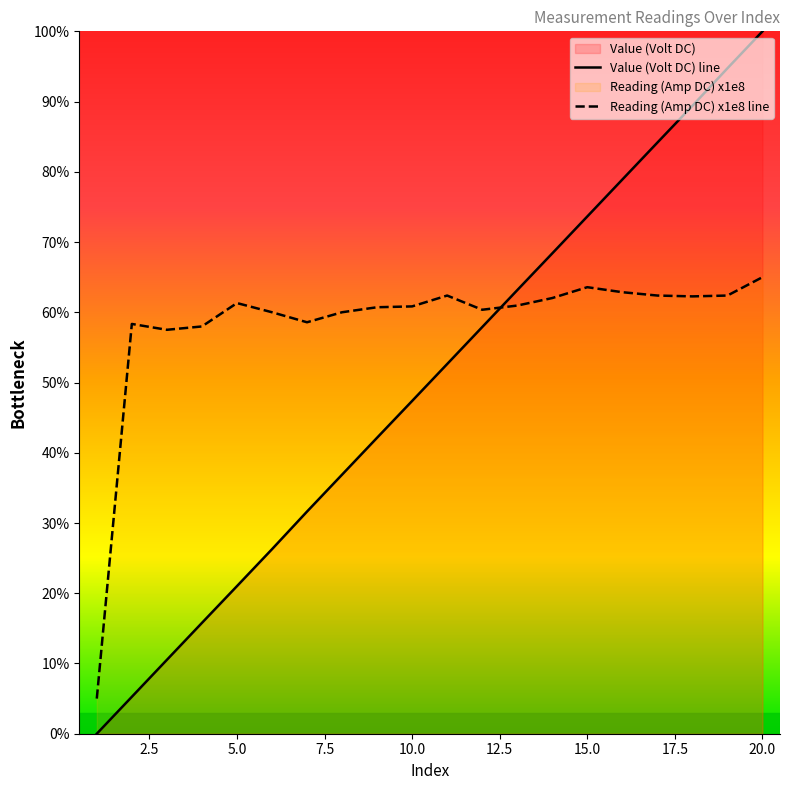

Is it true that Reading (Amp DC) x1e8 line equals 111.8 at 15.0?

False